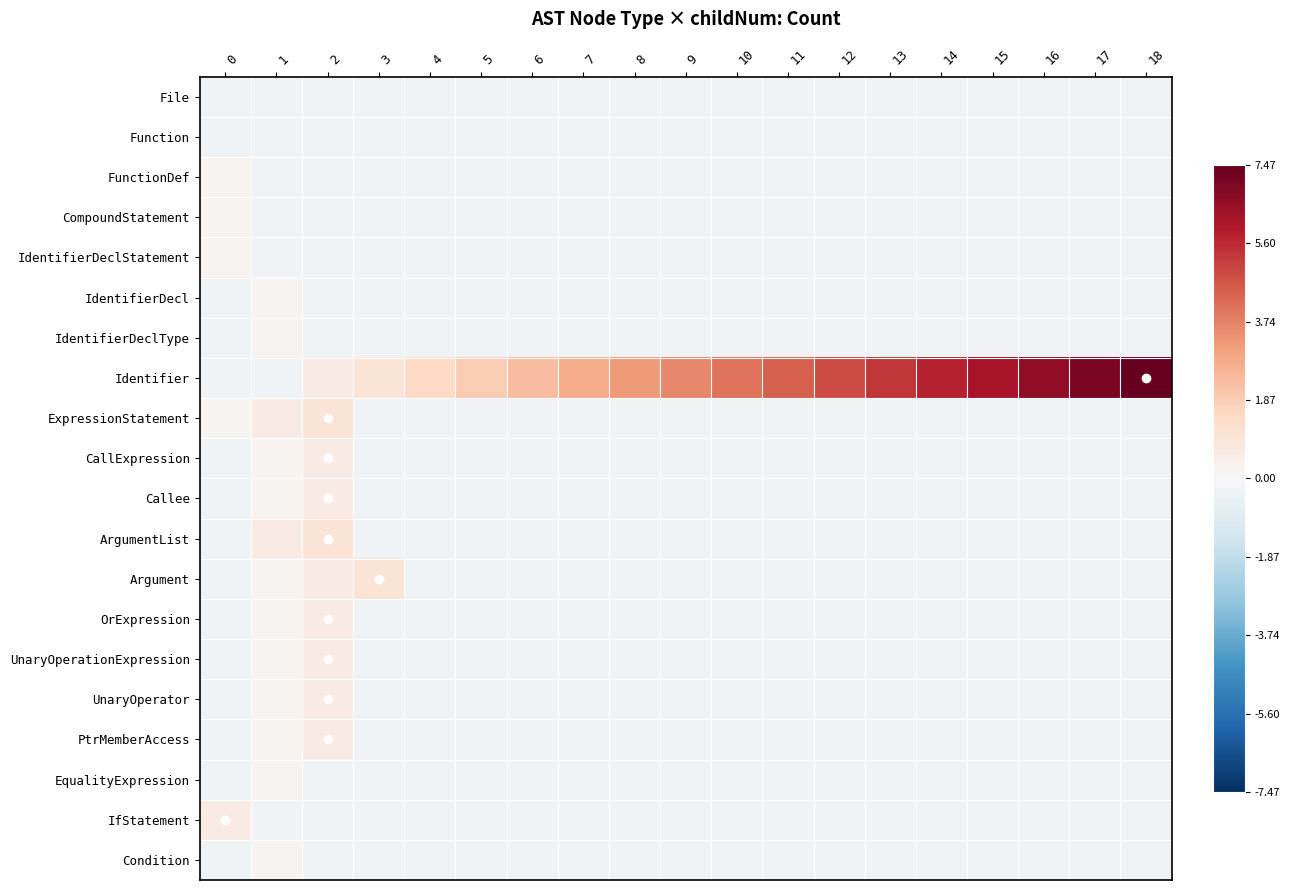

At how many categories does at least one series exceed 4?

9